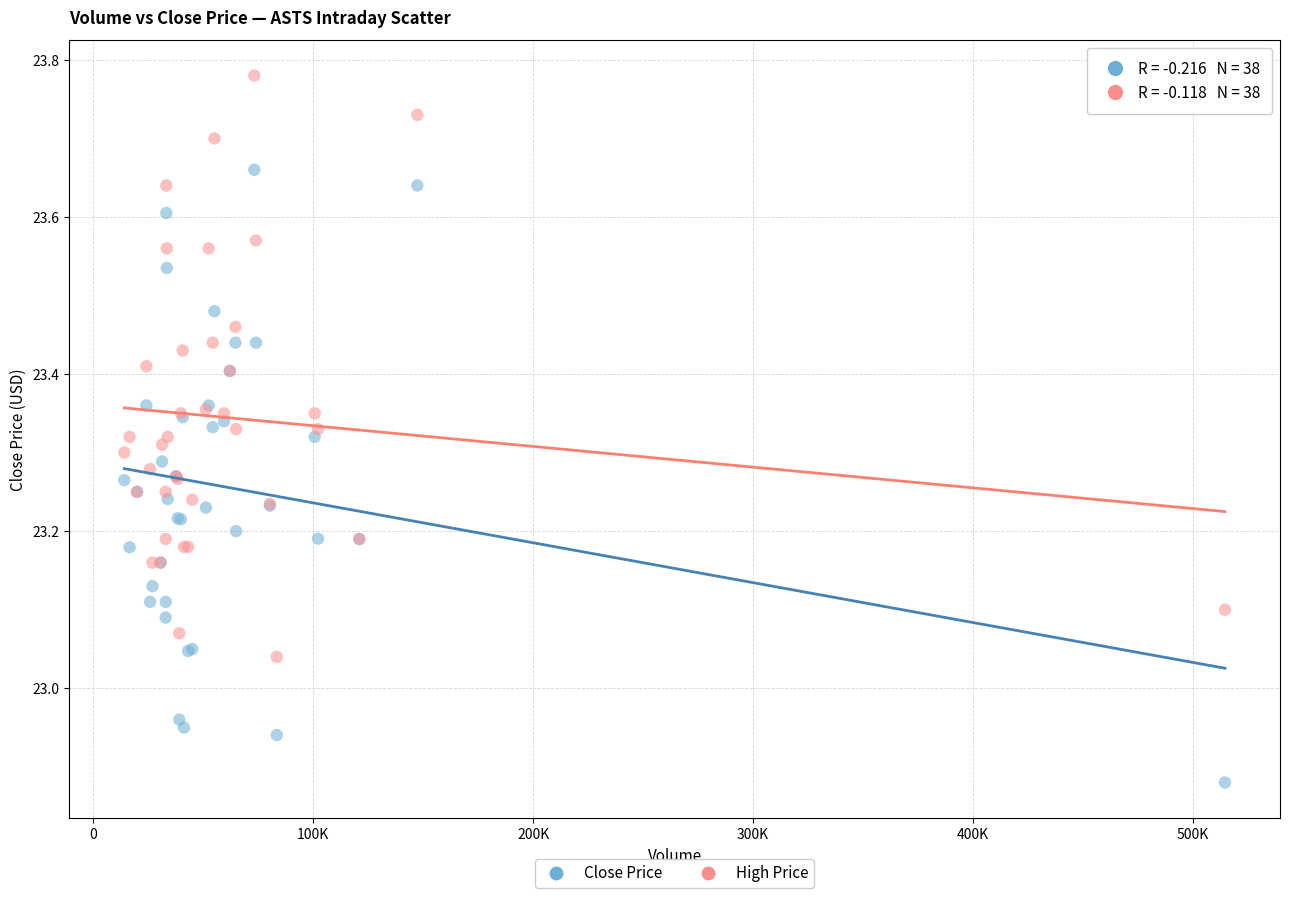

Which series contains the highest Y value?

High Price